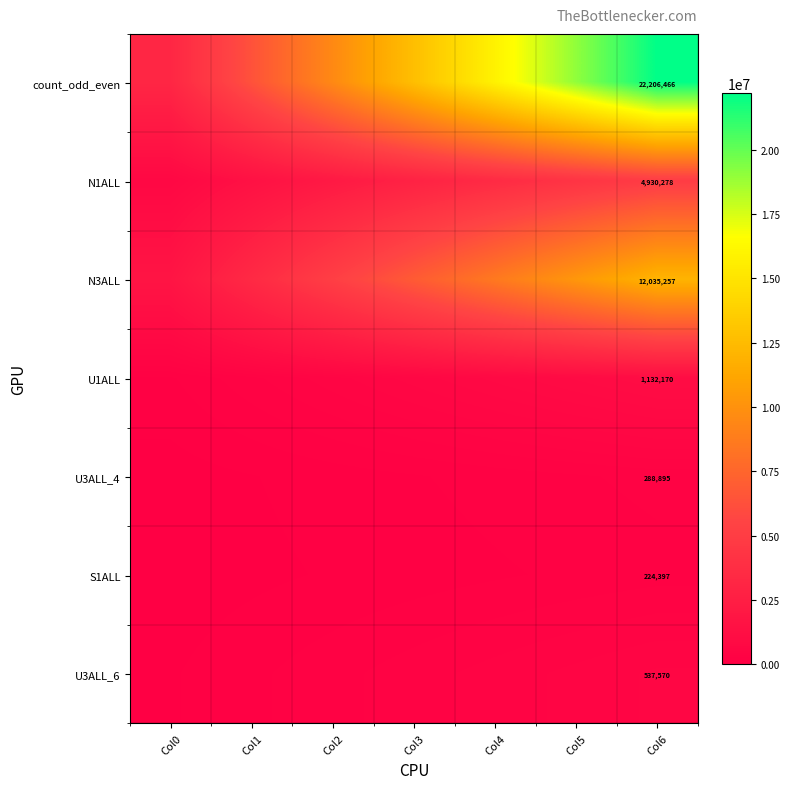

Which series changed the most between Col1 and Col5?

count_odd_even